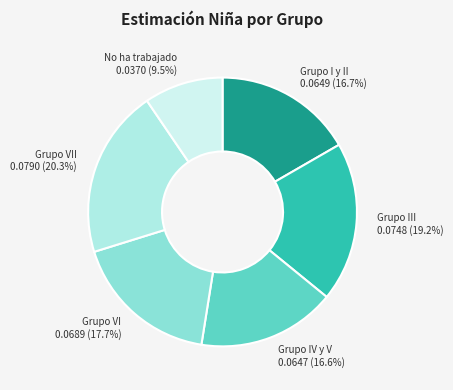

Which category has the biggest portion of the pie?

Grupo VII